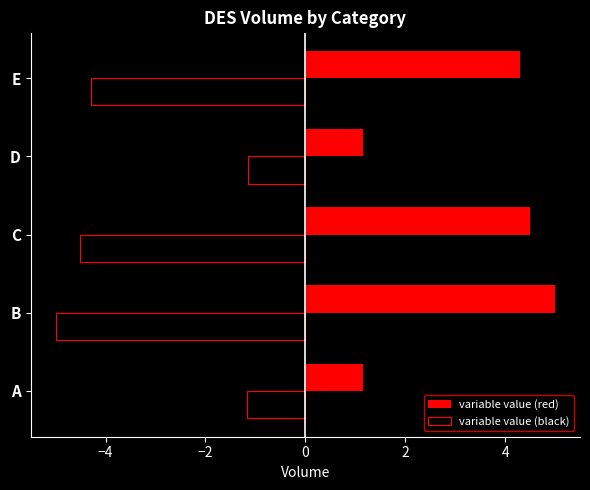

The variable value (black) series shows -5.0 at B. True or false?

True